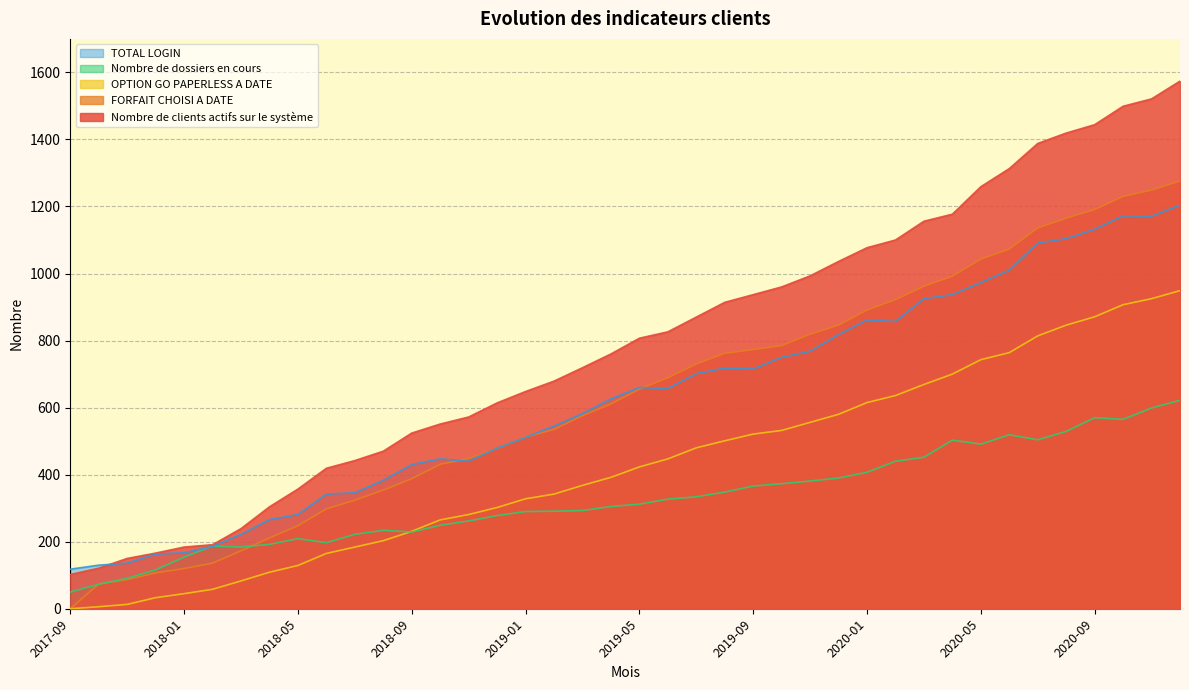

How many interior local peaks does the Nombre de dossiers en cours series have?

6